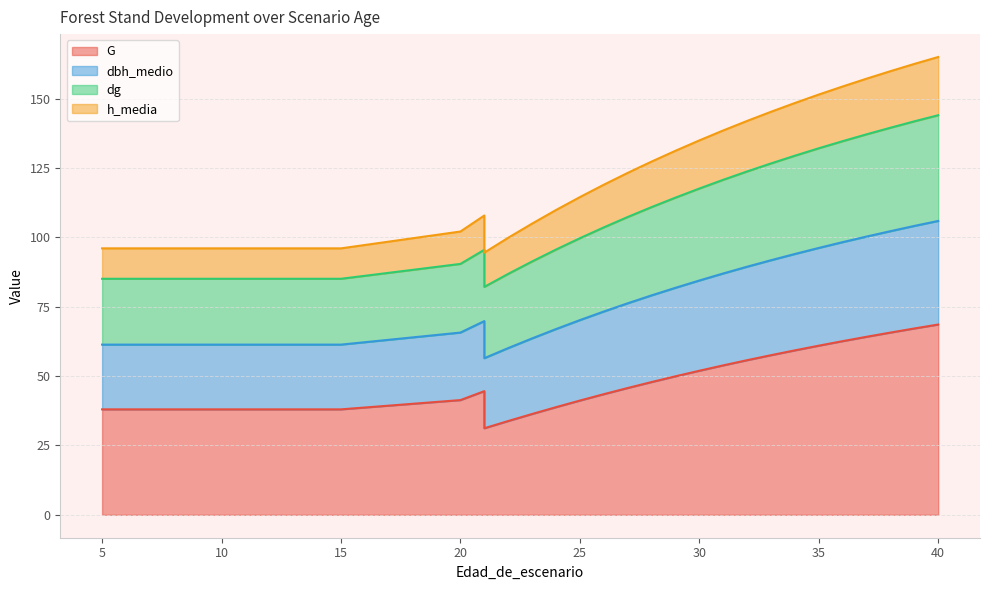

True or false: dg has a value of 126.6 at 33.

True